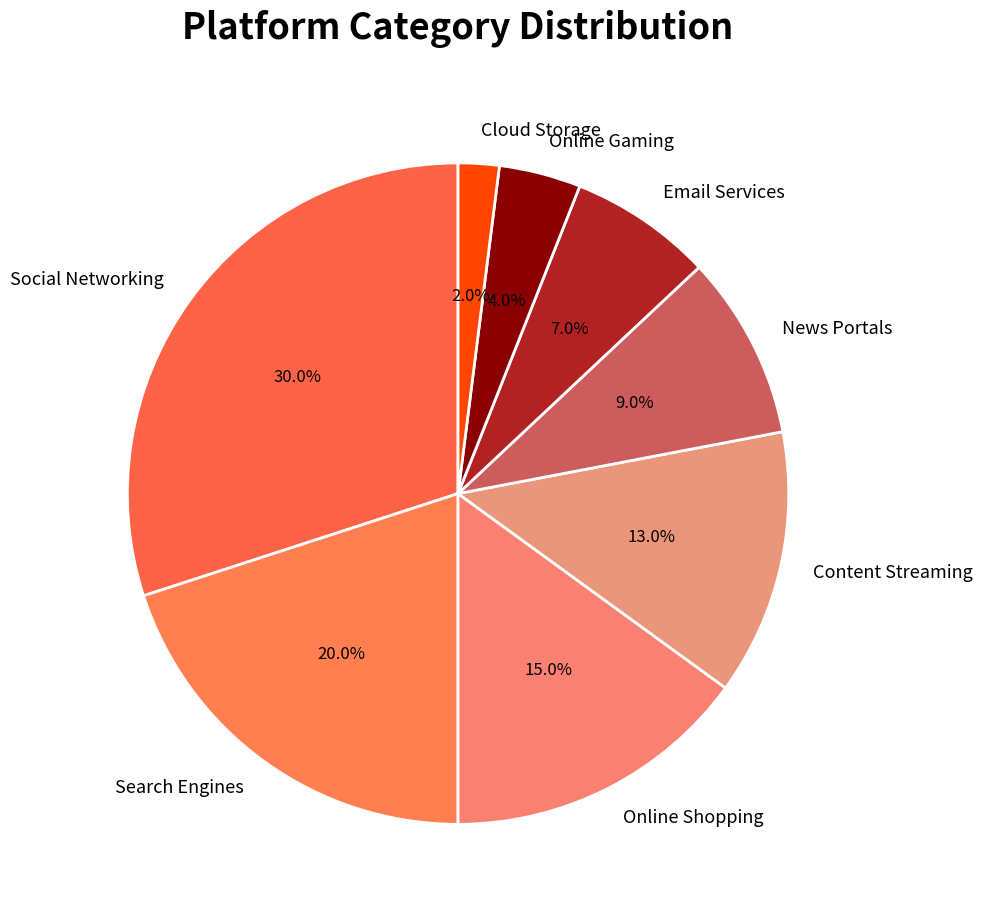

Which has a higher value, News Portals or Email Services?

News Portals